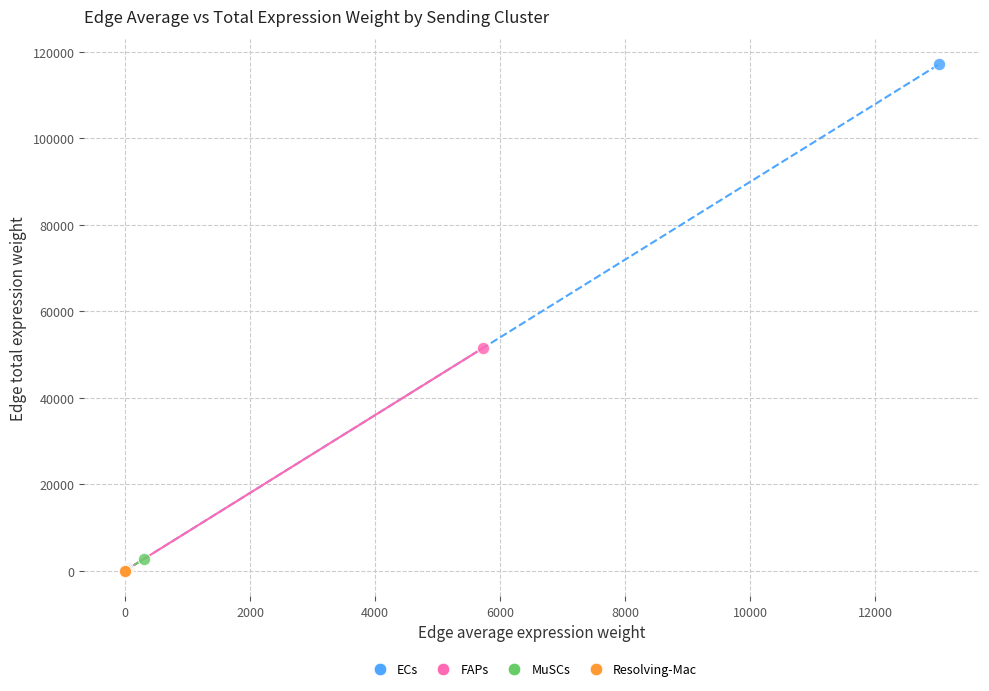

Which series contains the highest Y value?

ECs